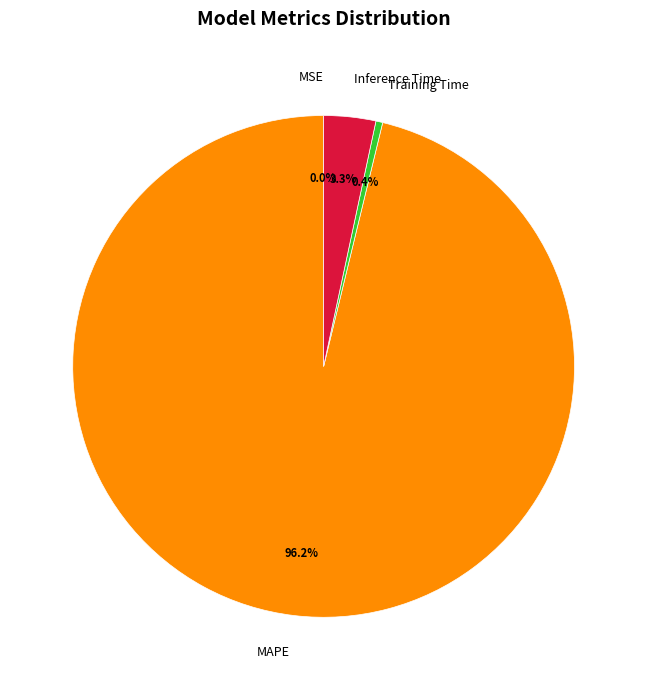

Which has a higher value, Training Time or MAPE?

MAPE